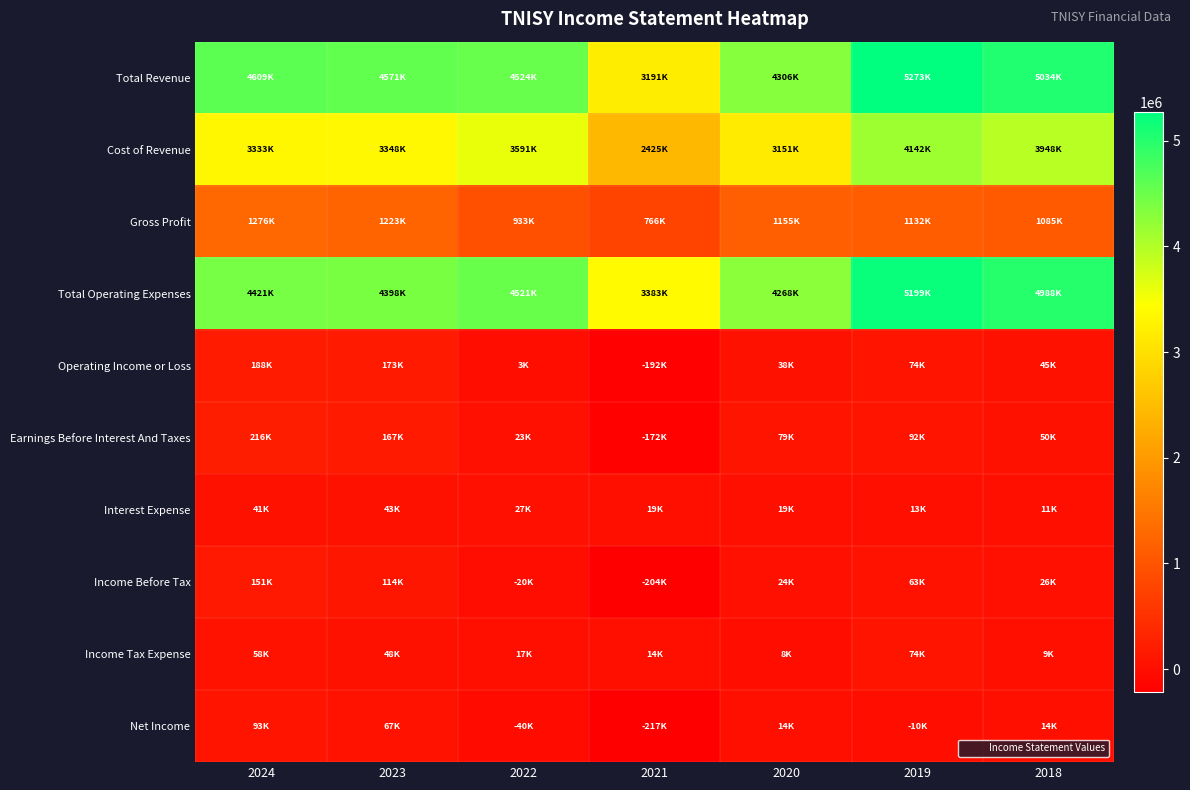

Between 2018 and 2024, which is larger?

2018